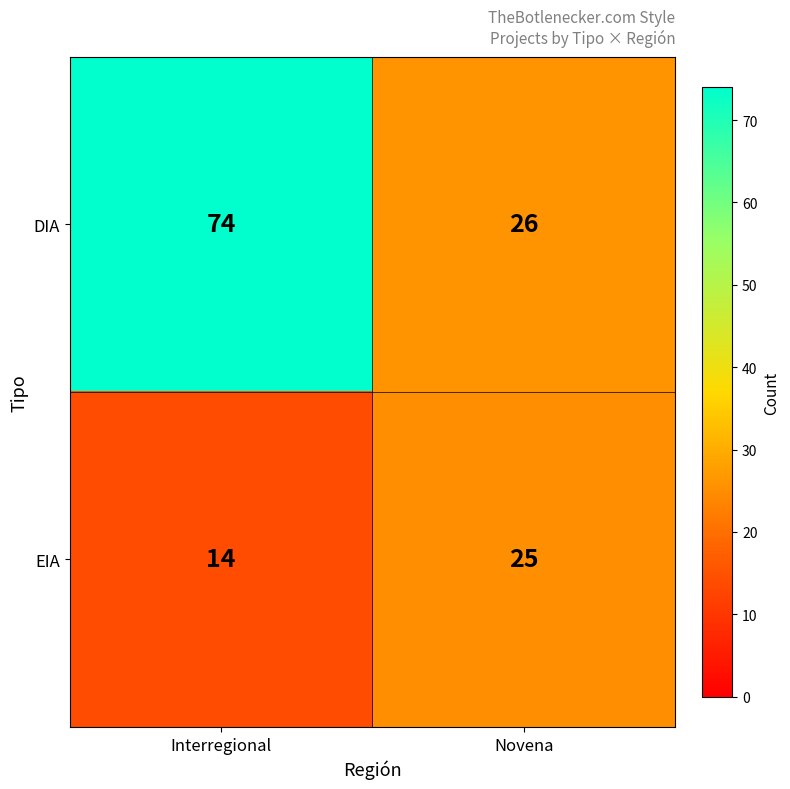

What is the average value of the EIA series?

20